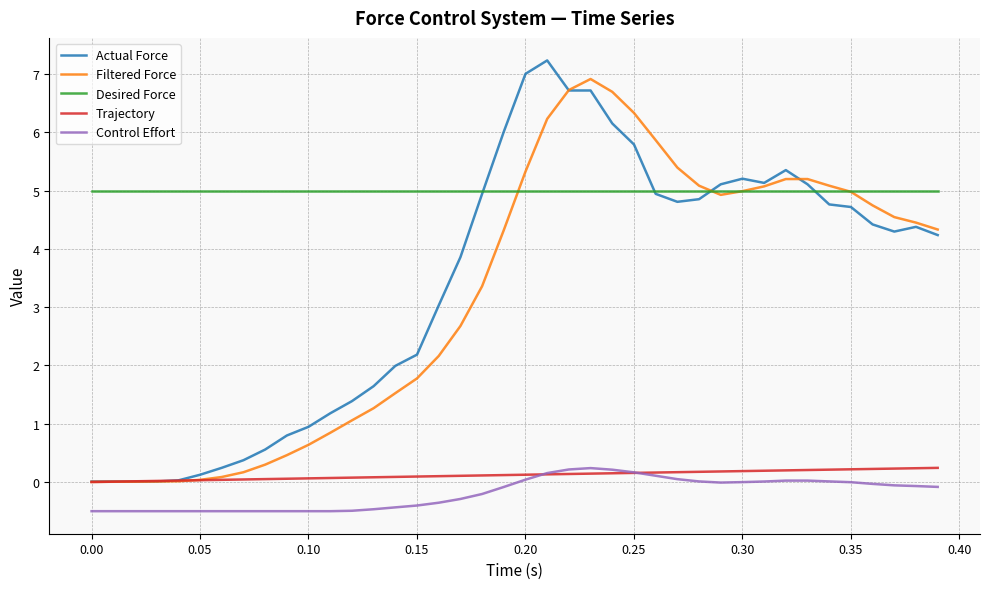

True or false: Desired Force and Control Effort cross at least once.

False